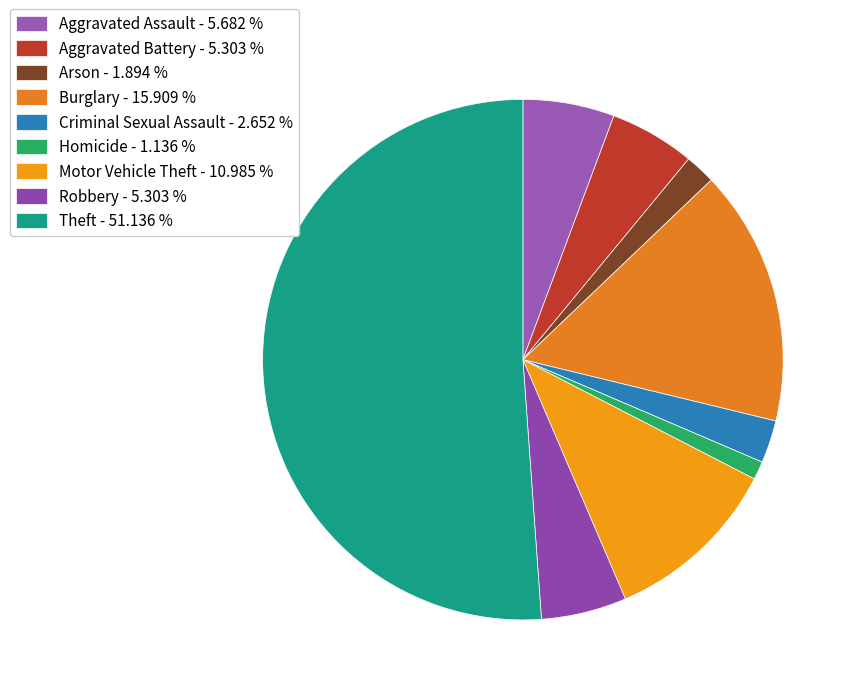

Does any single category account for the majority?

Yes